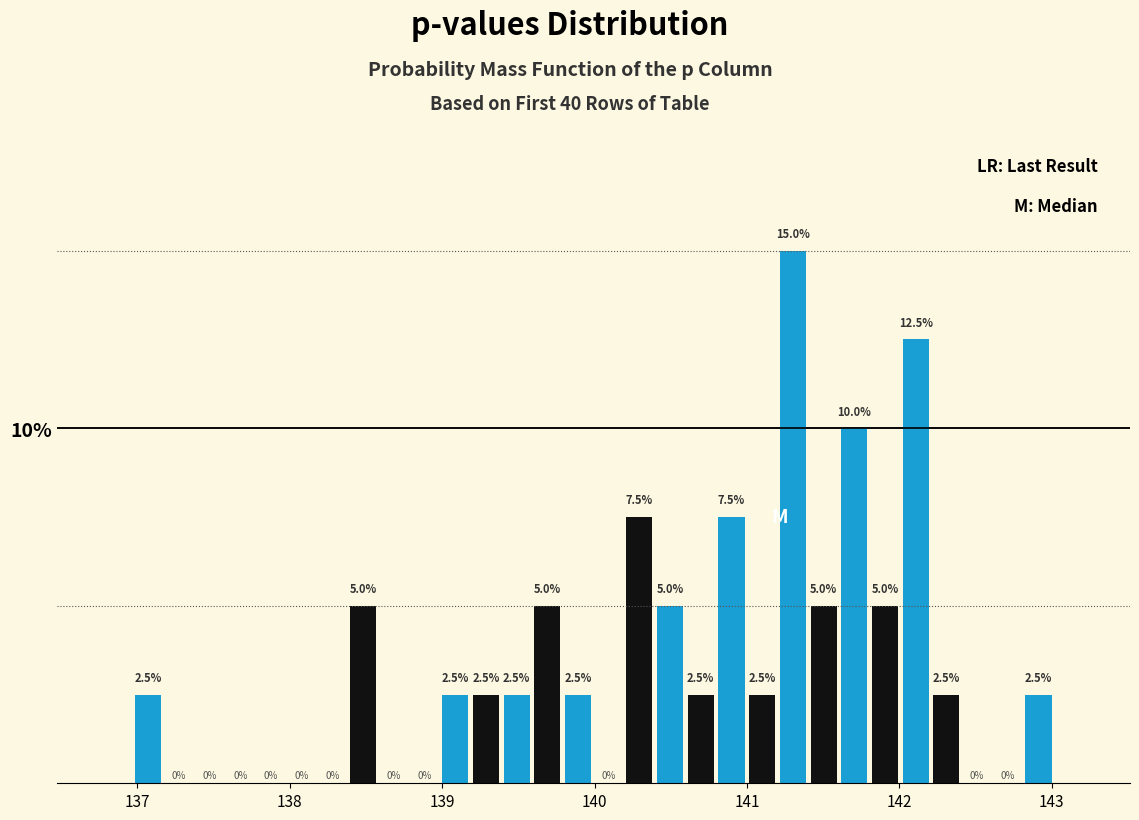

Read against the x-axis, roughly where is the centre of the tallest bar?

141.3